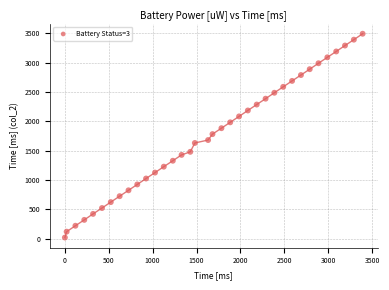

What is the range of X values (max minus min)?

3393